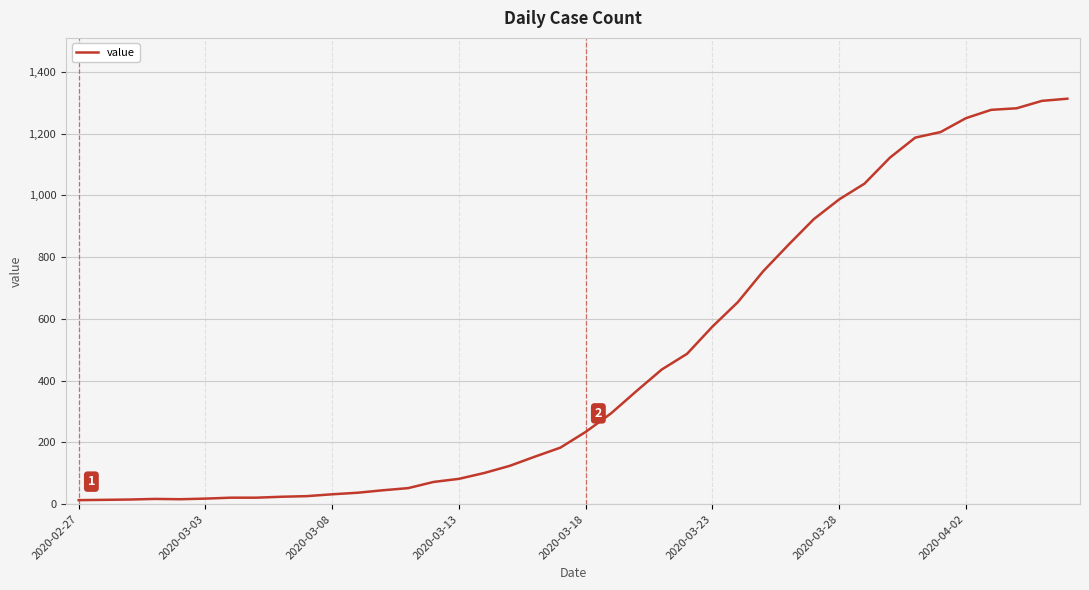

What is the greatest value displayed?

1313